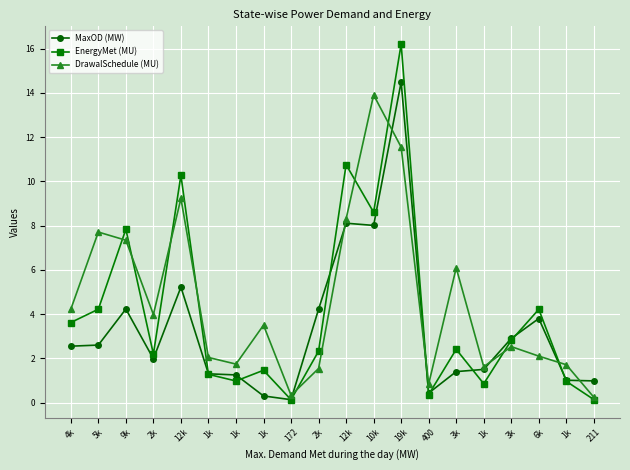

How many values in the DrawalSchedule (MU) series are below 3?

10